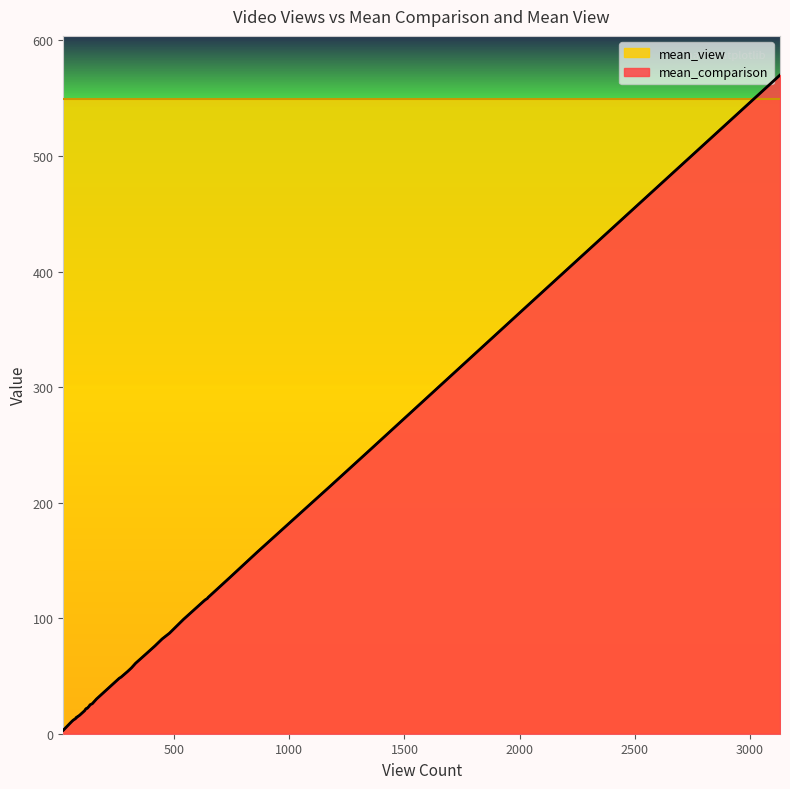

Between 34 and 11, which is larger?

34